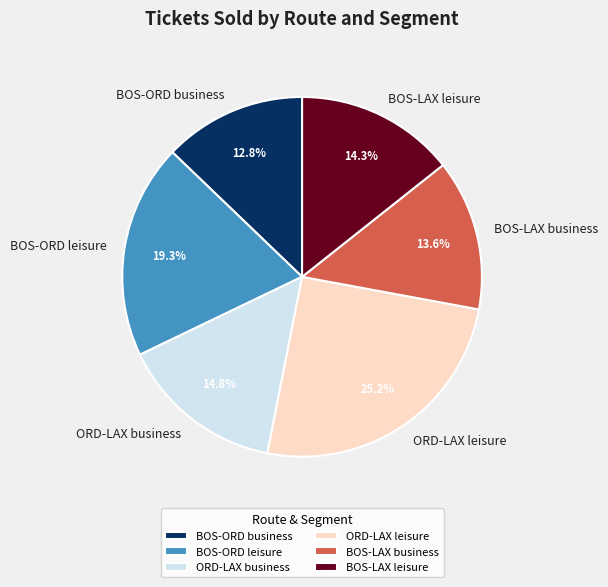

True or false: BOS-ORD leisure accounts for 27% of the total.

False